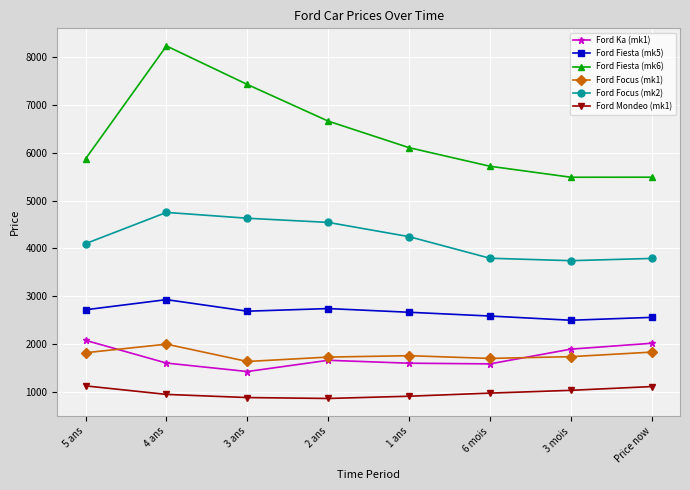

Rank the series at 3 ans from lowest to highest value.

Ford Mondeo (mk1), Ford Ka (mk1), Ford Focus (mk1), Ford Fiesta (mk5), Ford Focus (mk2), Ford Fiesta (mk6)